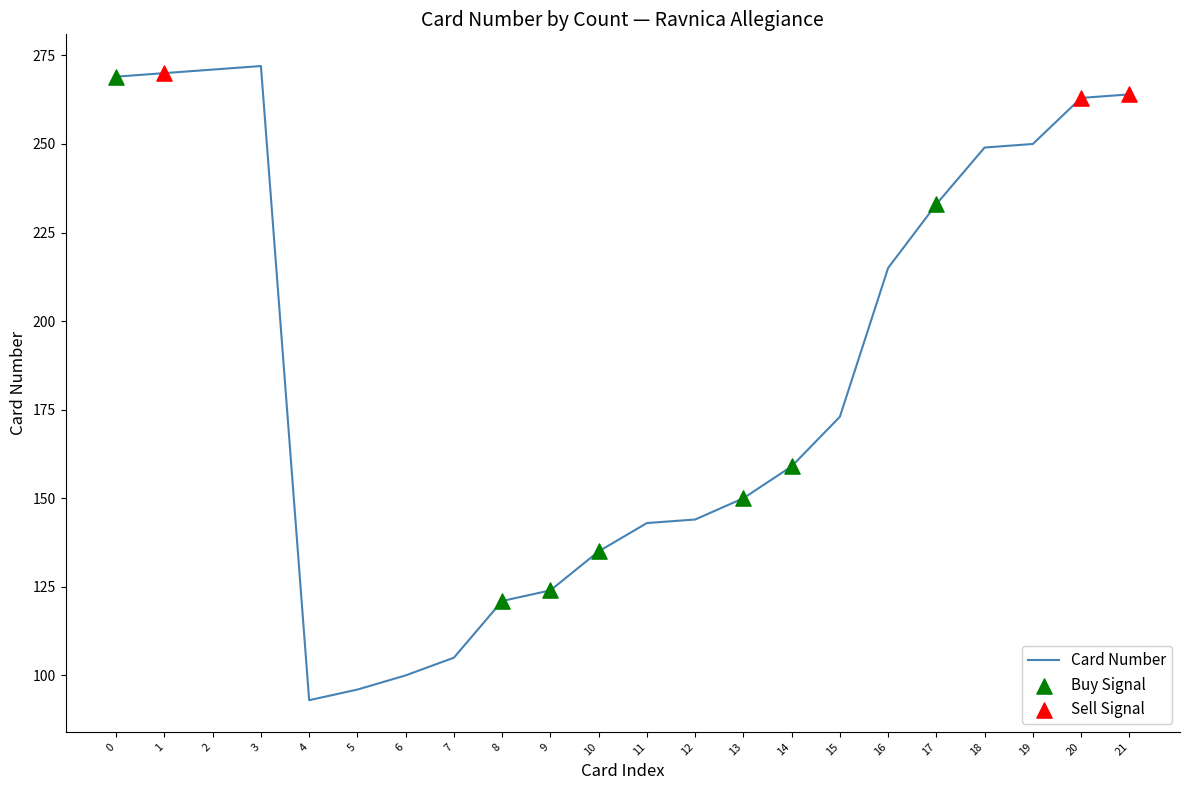

Approximately how many times larger is the value at 12 compared to 14?

0.9